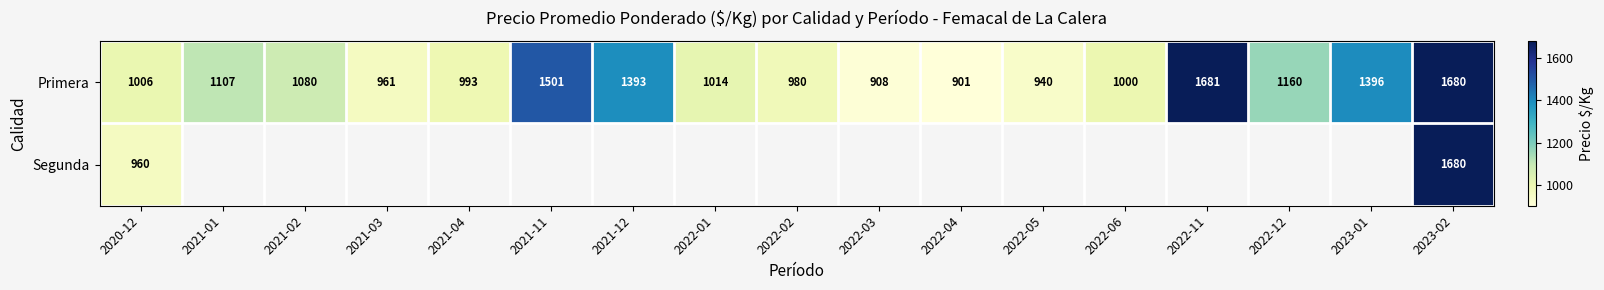

At which label is Primera closest to 1291?

2021-12